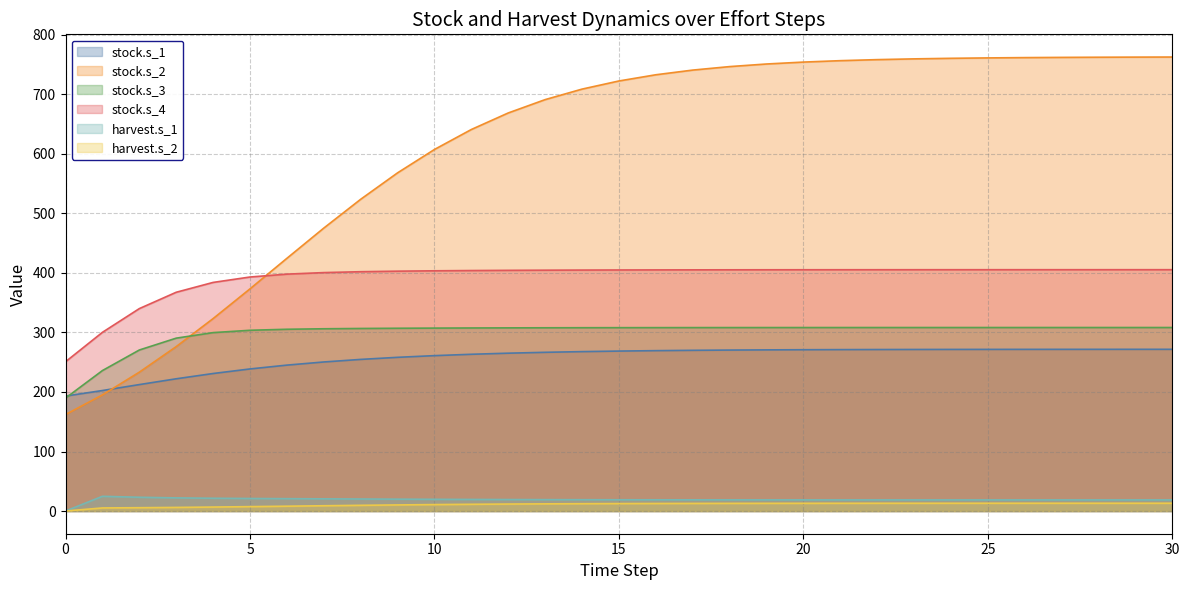

At which label does stock.s_1 first exceed 268?

15